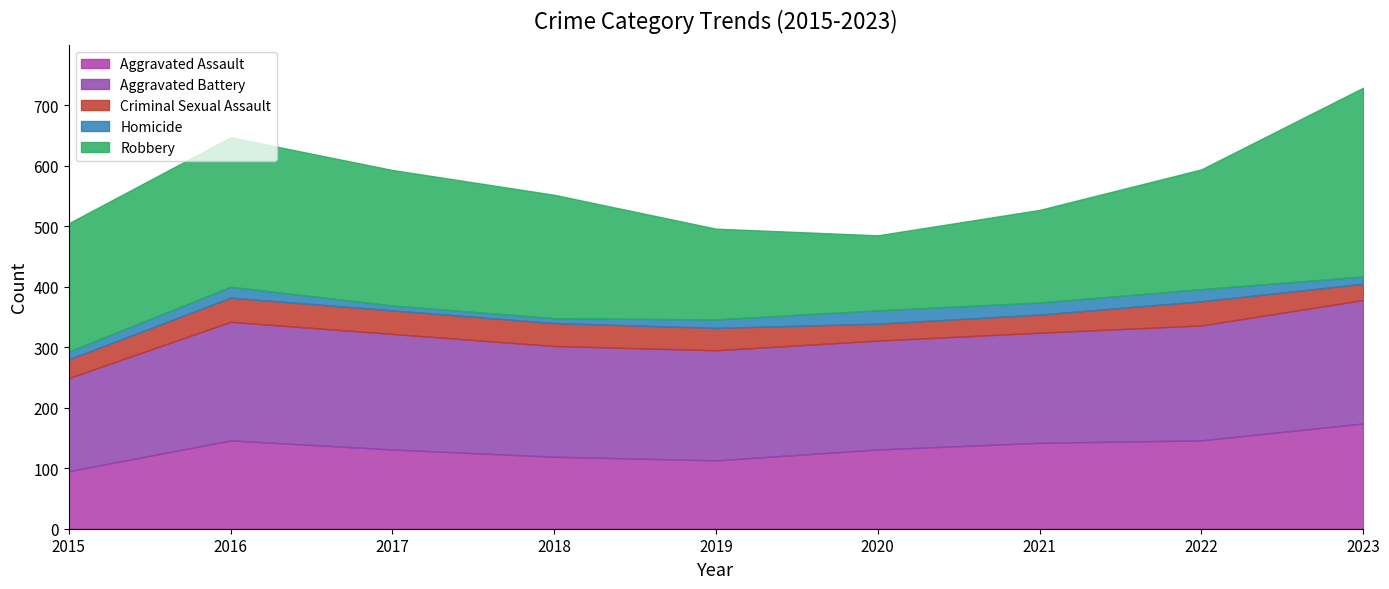

What is the difference between the maximum and second lowest values in the Criminal Sexual Assault series?

12